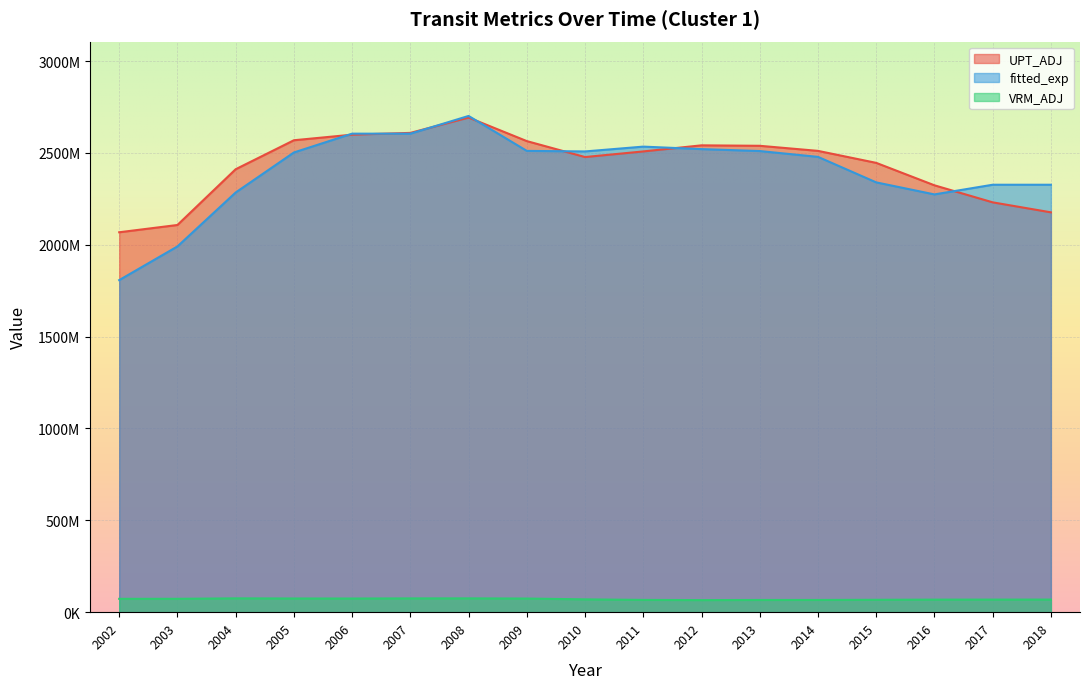

True or false: fitted_exp has a value of 2510041063.7 at 2013.

True